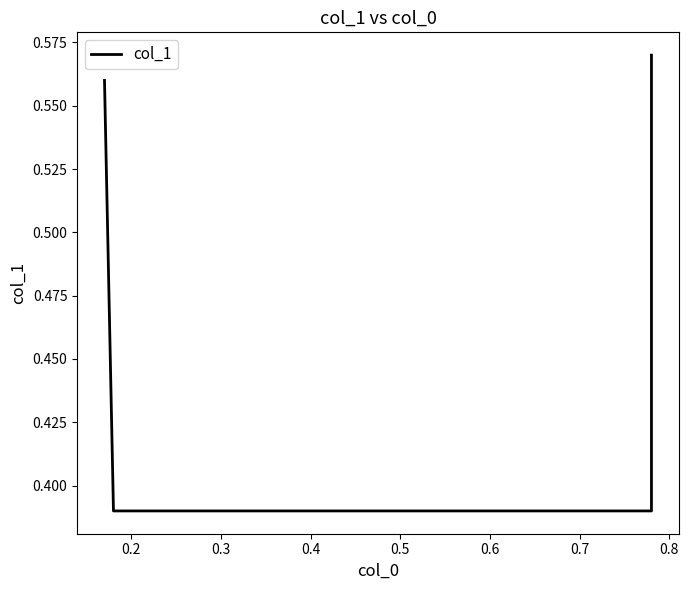

Is this an area chart (filled region under the line)?

No